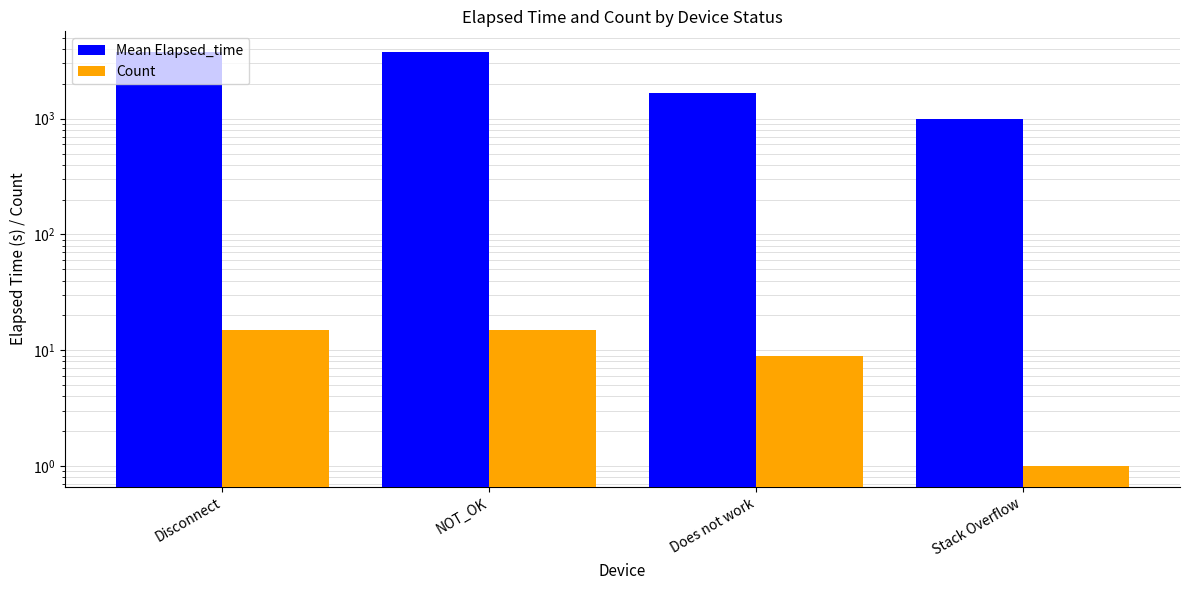

At which category is the sum across all series the highest?

Disconnect